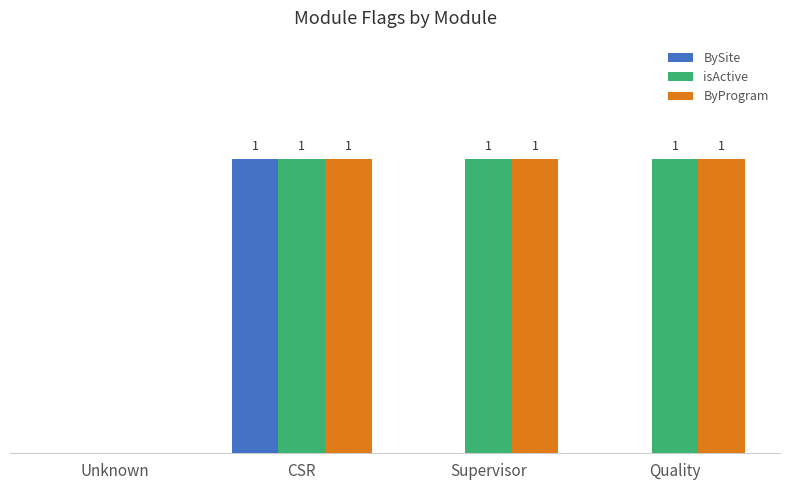

At which label is isActive closest to 0?

Unknown